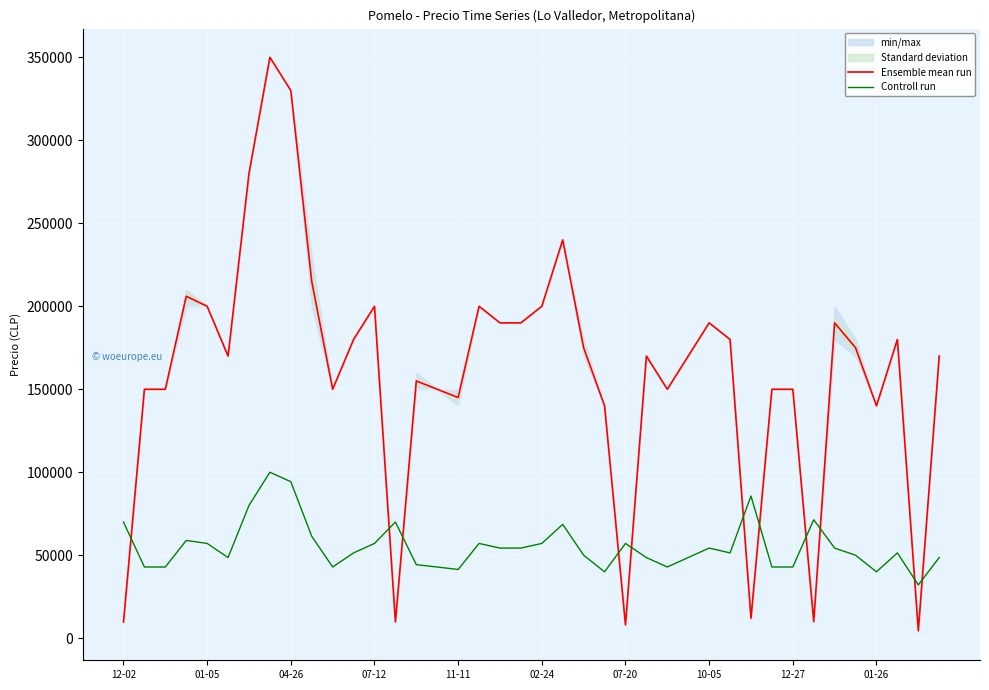

Which series has the largest total across all categories?

Ensemble mean run